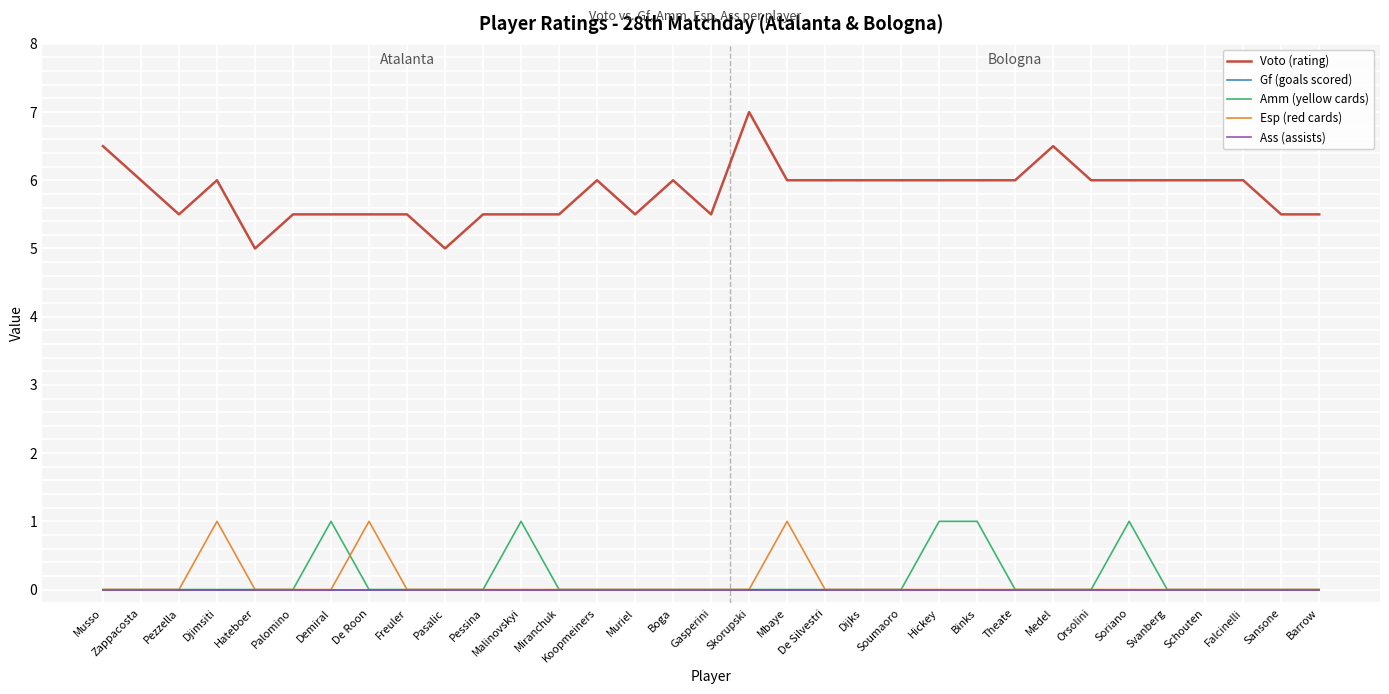

Does the chart have visible grid lines?

Yes